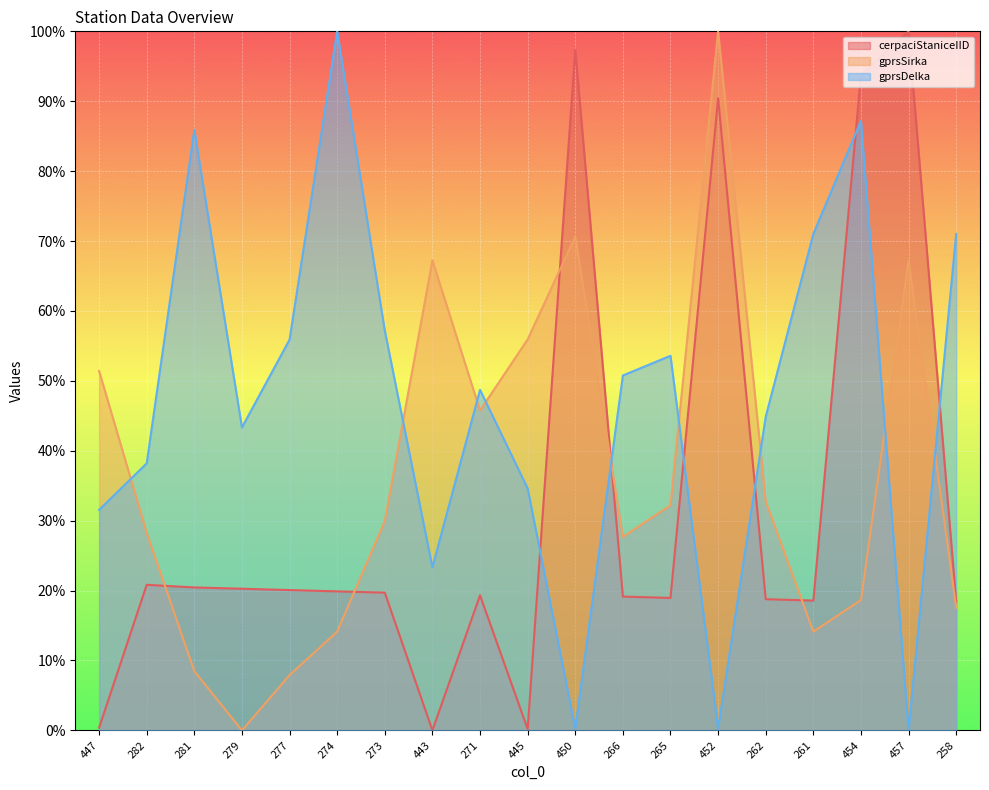

What is the label of the 3rd point from the right?

454